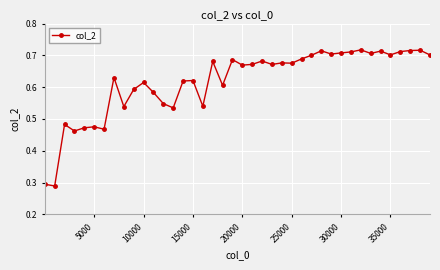

What is the difference between the maximum and second lowest values?

0.4